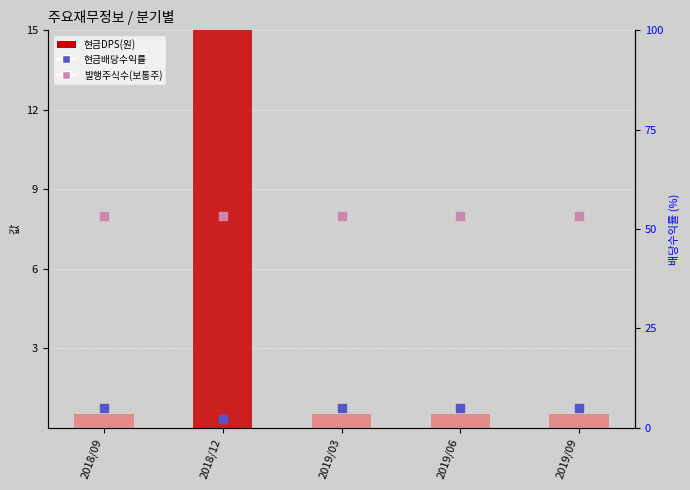

At which category is the sum across all series the highest?

2018/12